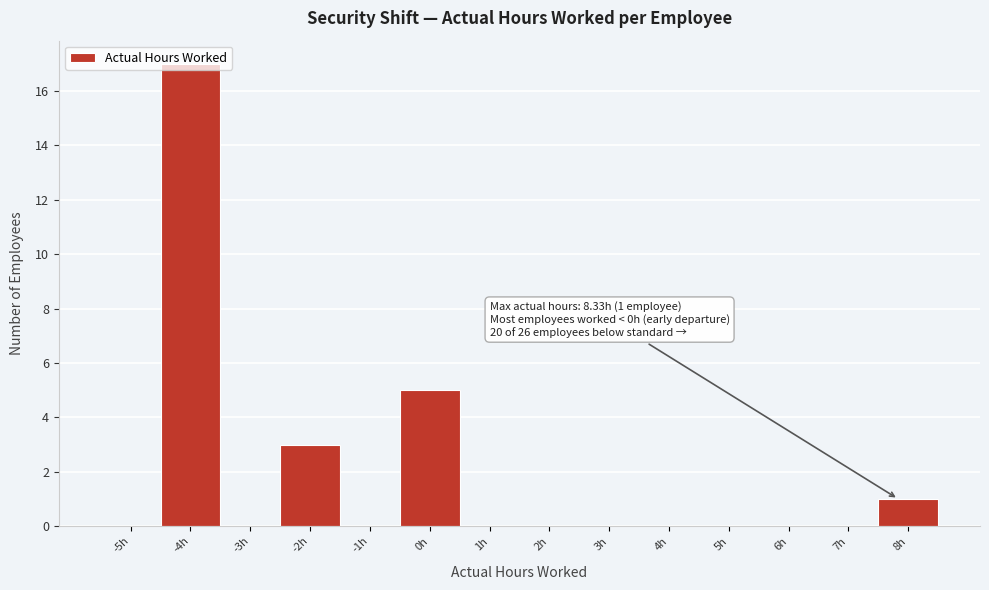

What is the sum of all values?

26